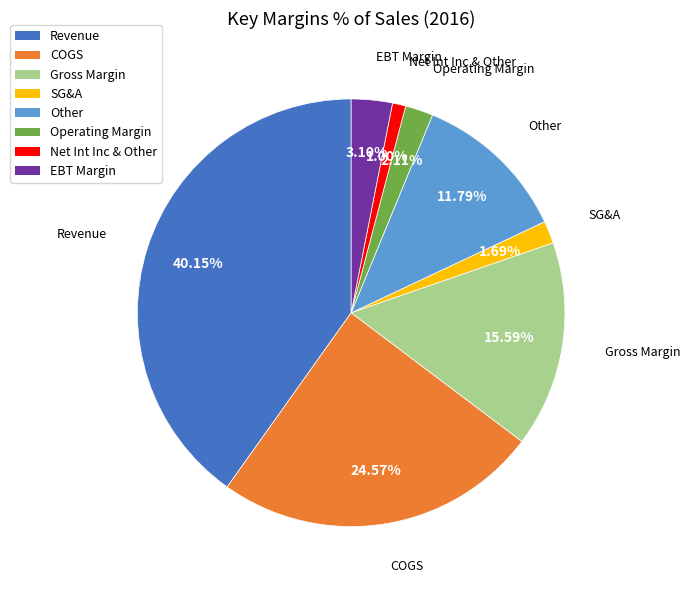

The Net Int Inc & Other slice represents 1% of the pie. True or false?

True